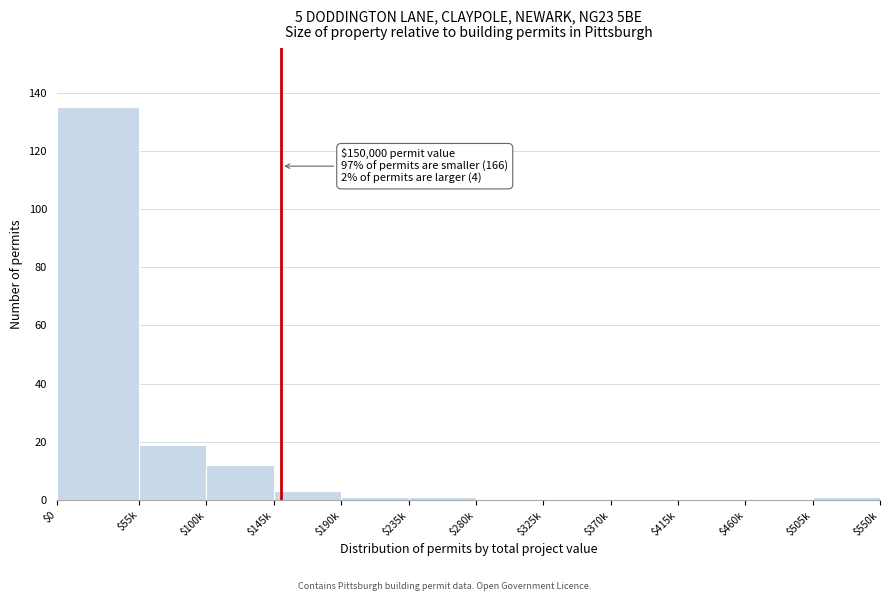

What is the sum of all values?

172